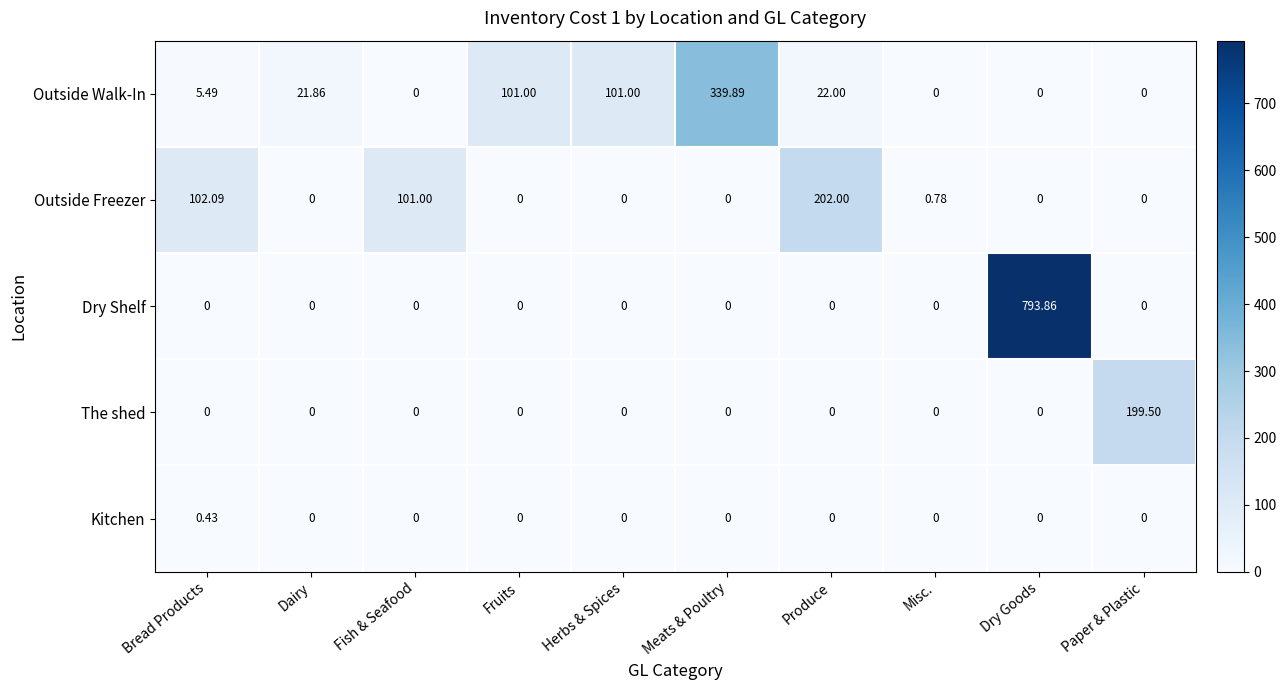

Which category has the highest value across all series?

Dry Goods